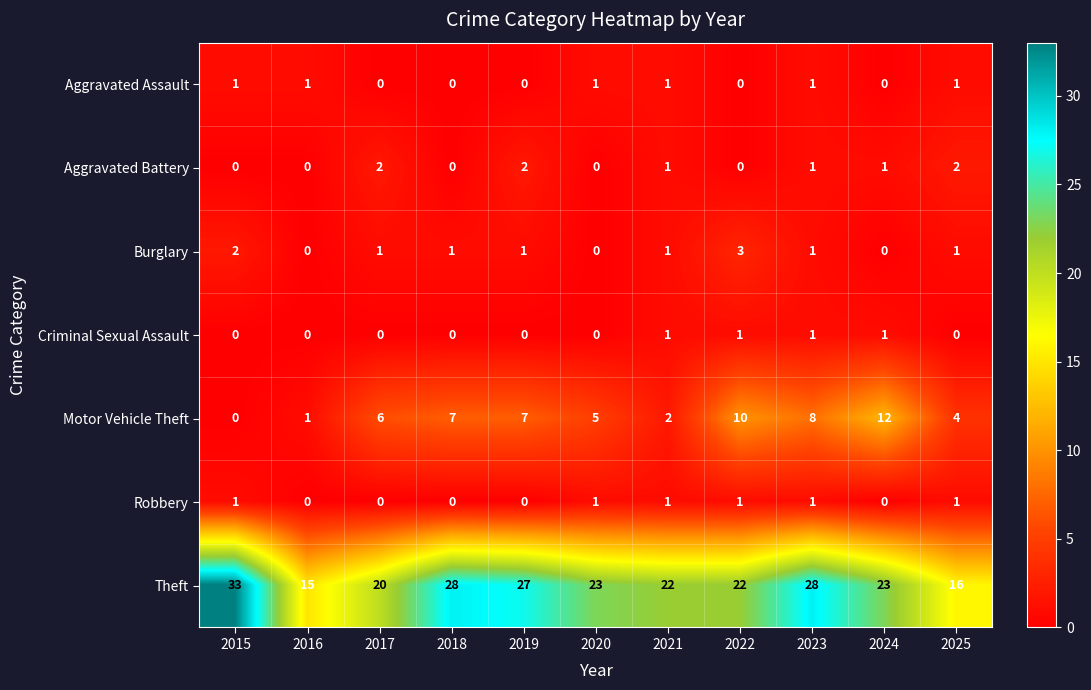

The Aggravated Battery series shows 2 at 2019. True or false?

True